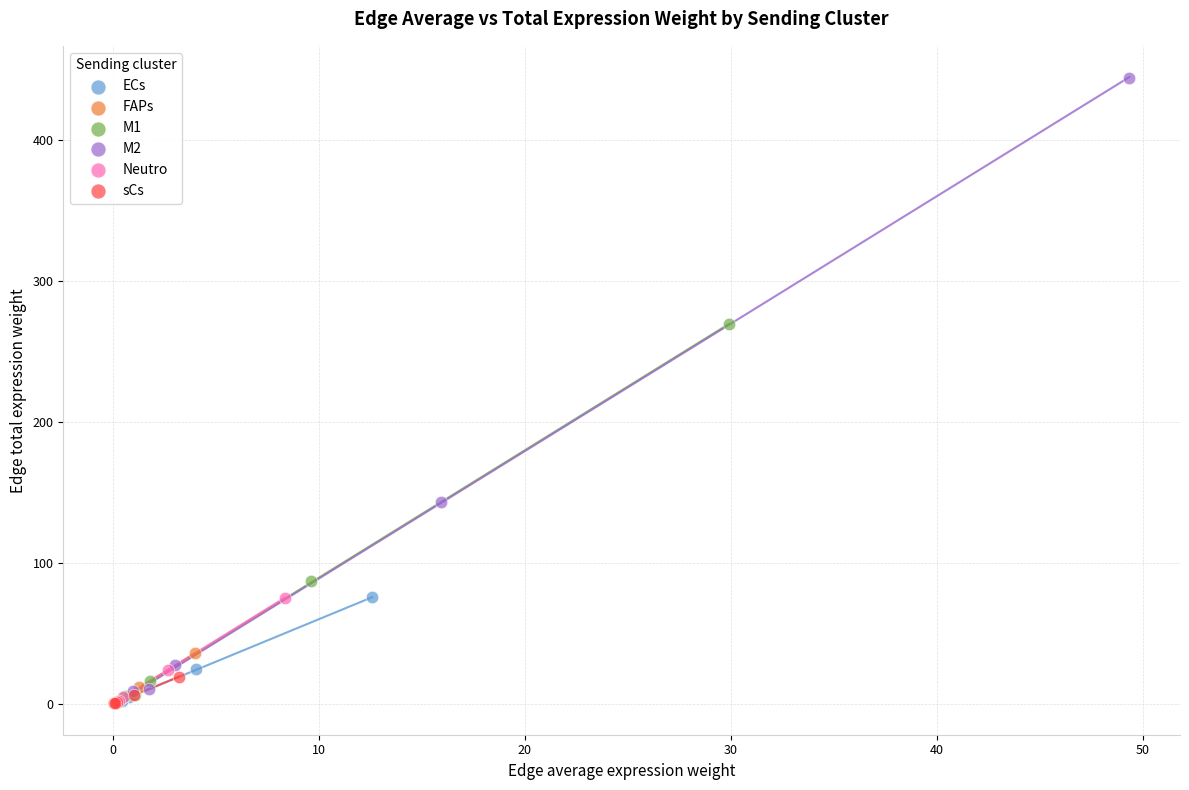

What are all the series names shown in the legend?

ECs, FAPs, M1, M2, Neutro, sCs